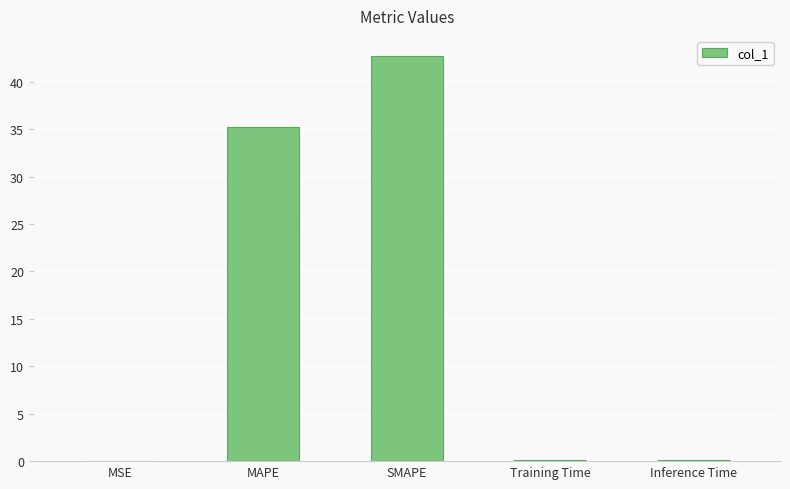

The chart shows a value of 0.0 at MSE. True or false?

True